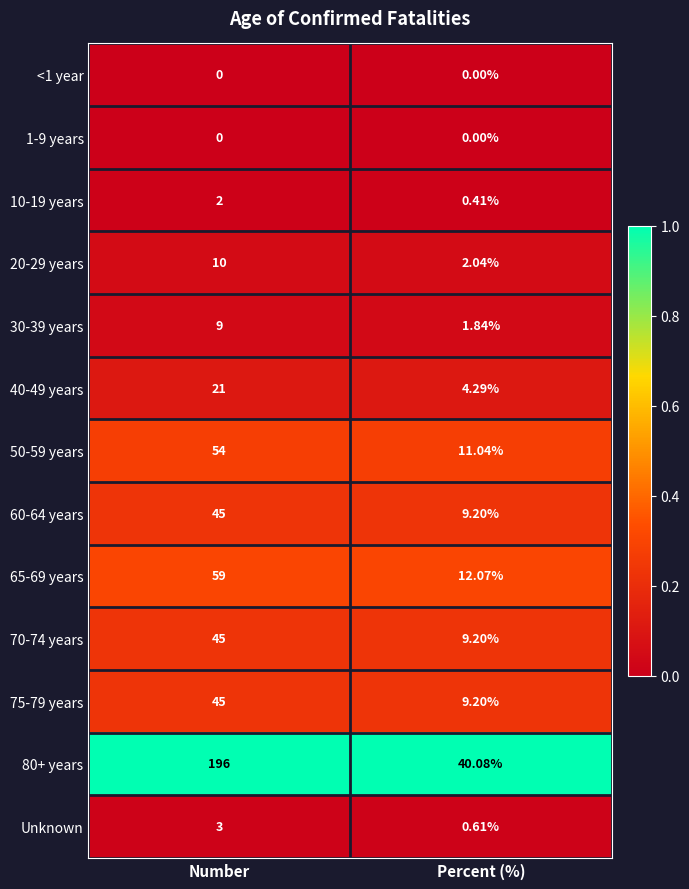

What is the spread (max minus min) of values at Percent (%)?

40.1